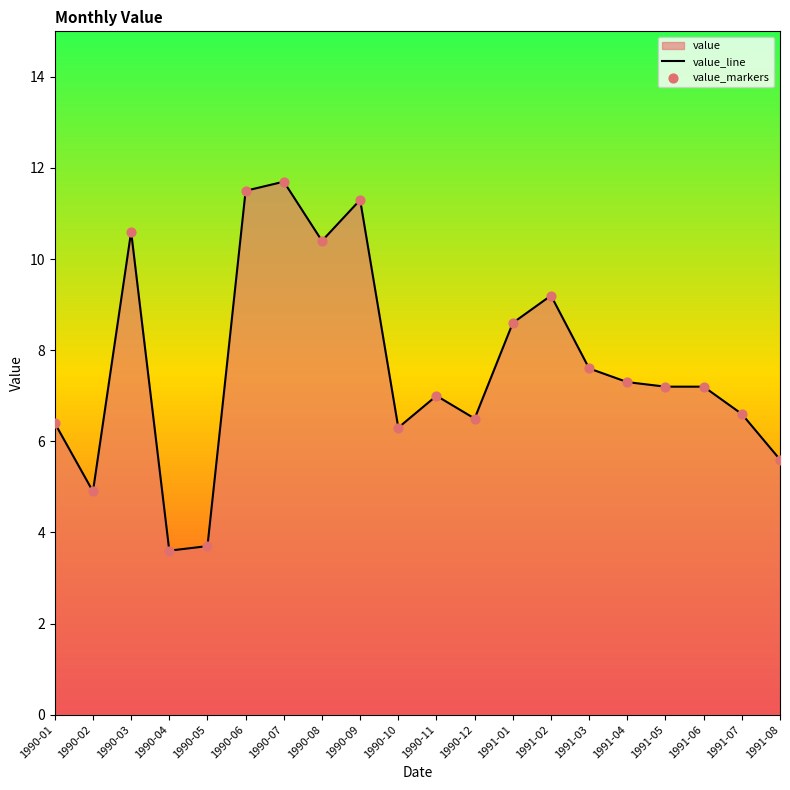

Is it true that the value at 1991-06 is 7.2?

True